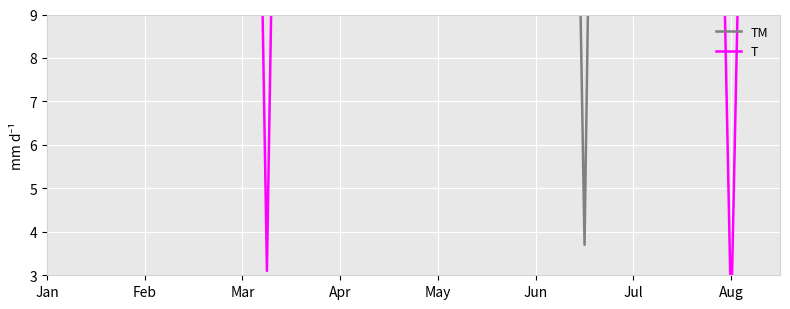

Where is TM nearest to the value 24?

May